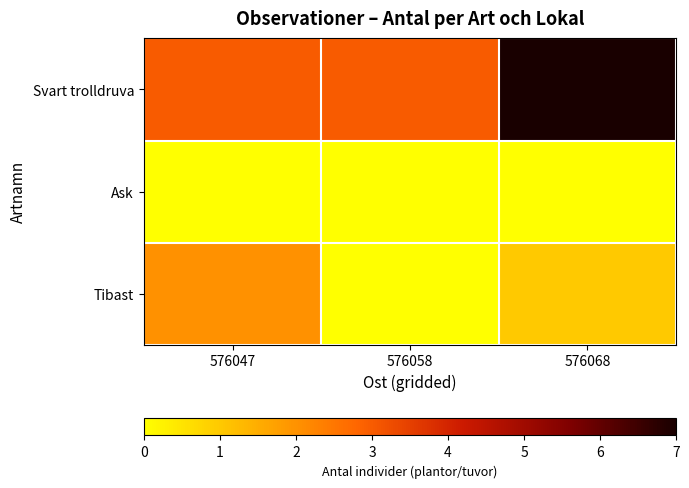

Which series changed the most between 576058 and 576068?

Svart trolldruva